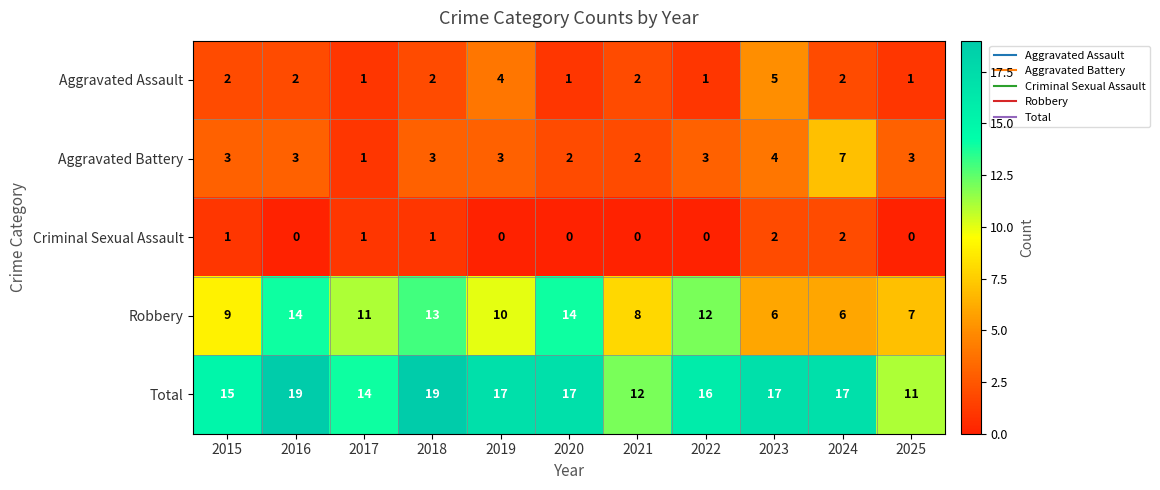

Is the value of Criminal Sexual Assault at 2019 greater than the value of Aggravated Battery at 2020?

No